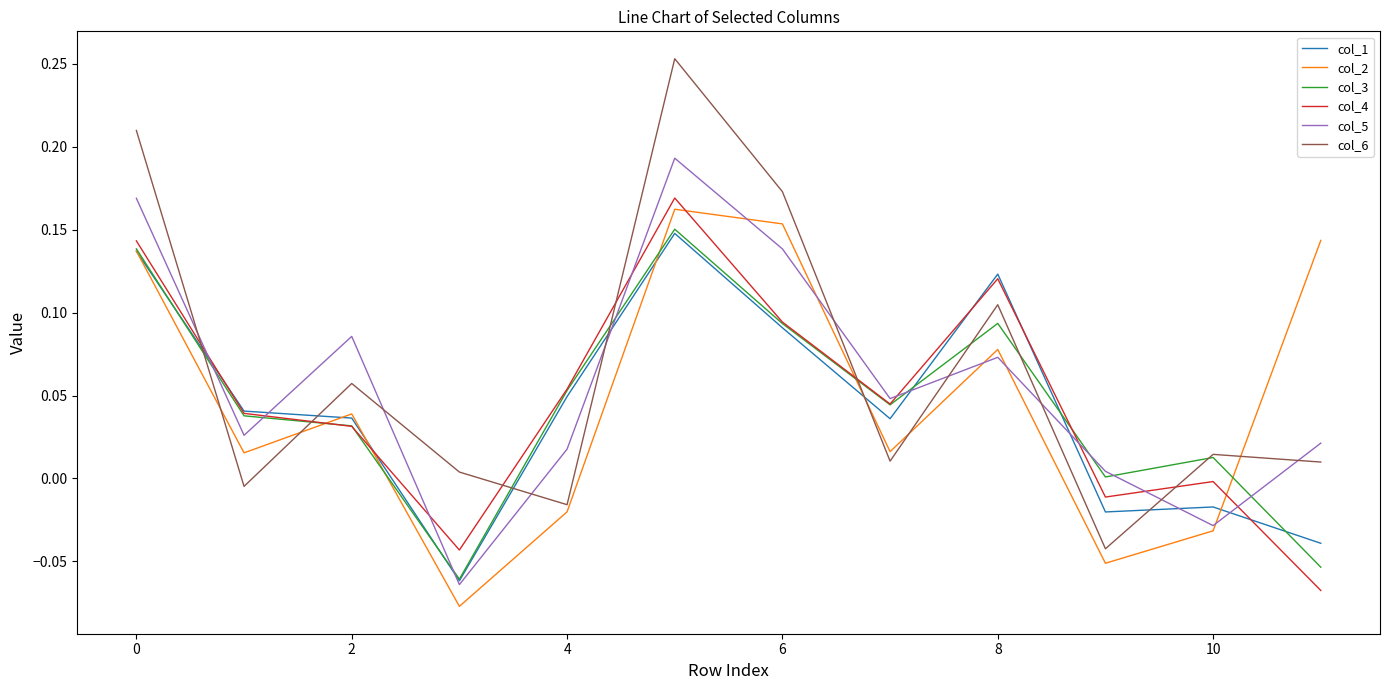

True or false: col_2 and col_4 cross at least once.

True